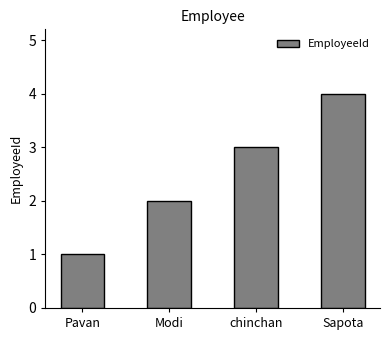

Which label corresponds to the largest value in the chart?

Sapota